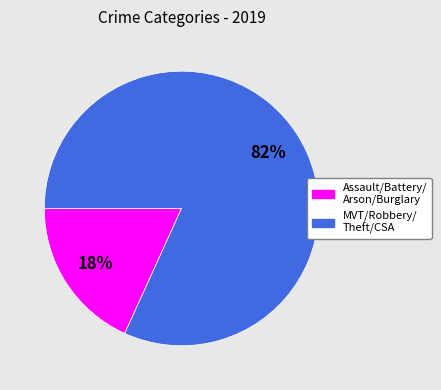

To the nearest percent, what is the average slice percentage?

50%